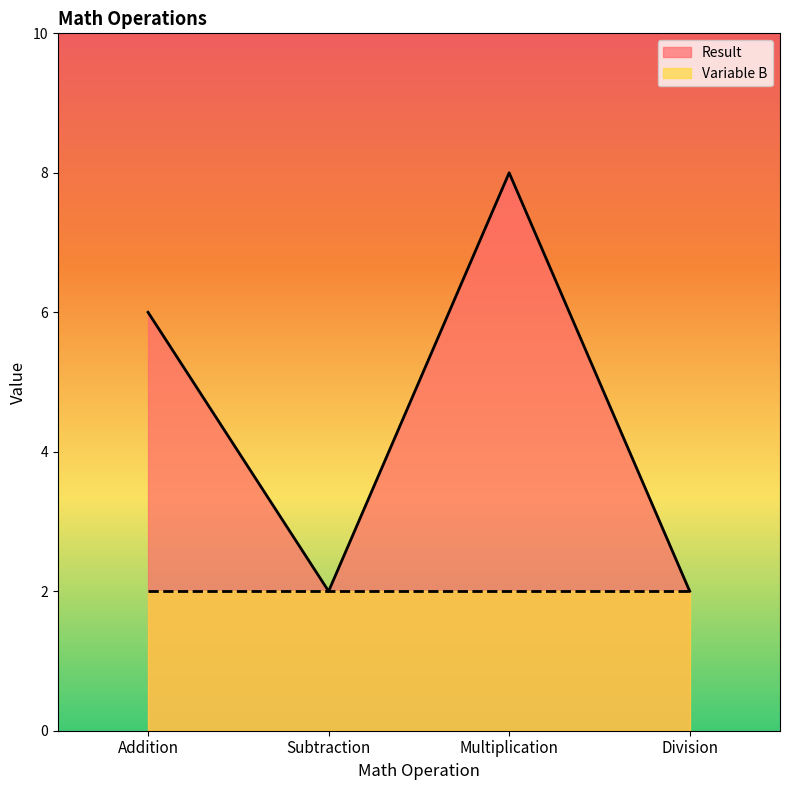

The chart shows a value of 2 at Division. True or false?

True